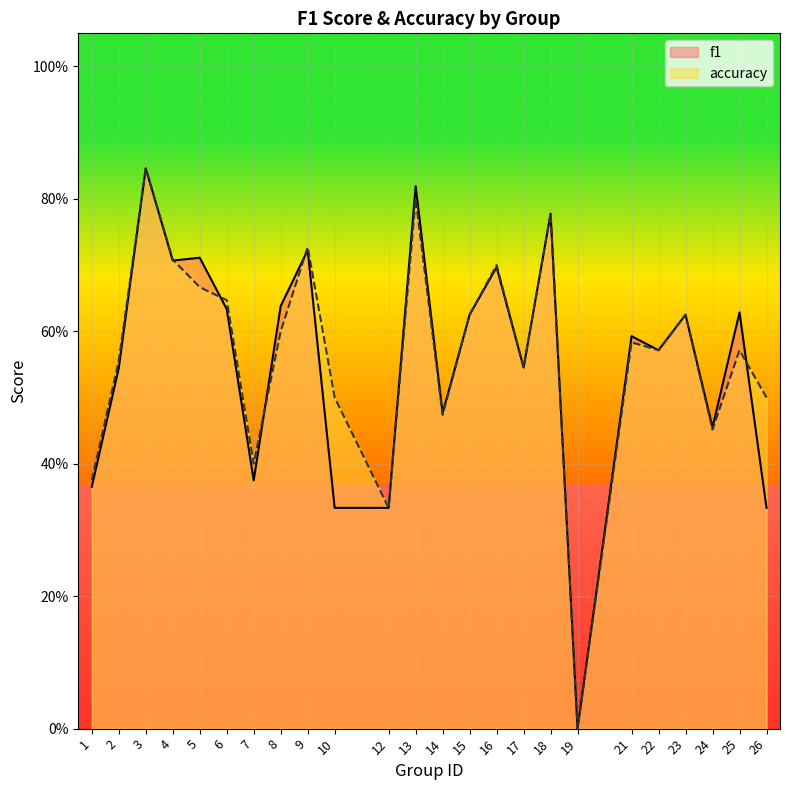

Rank the series by their maximum value, from lowest to highest.

f1, accuracy